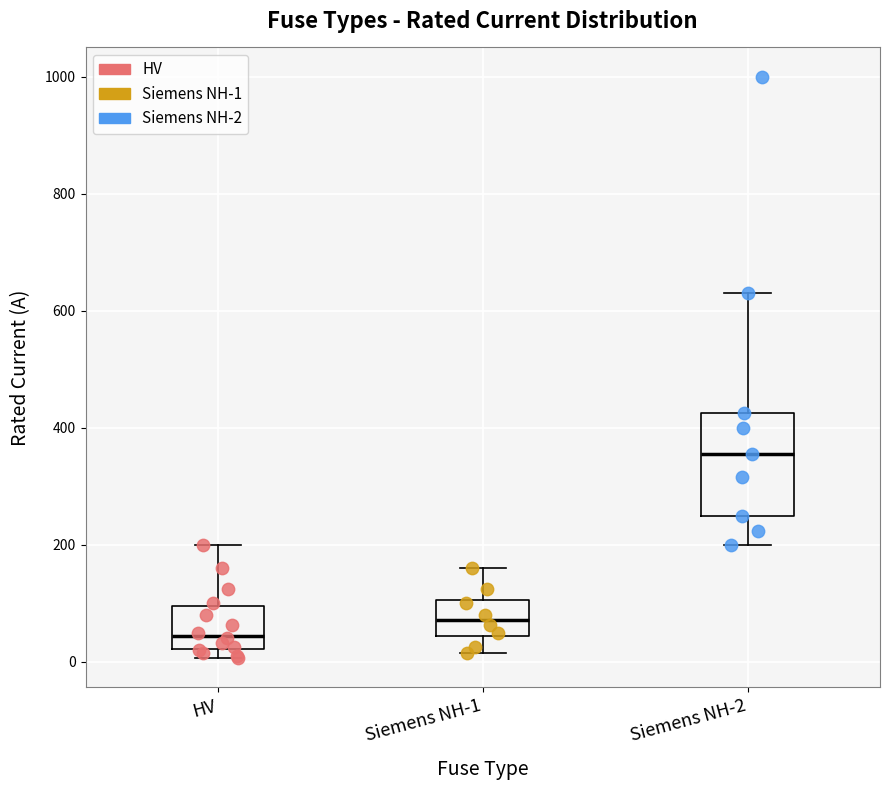

Where is the lower edge of the box for Siemens NH-2 on the y-axis? The values are not printed on the chart, so give them approximately, as read against the axis.

260